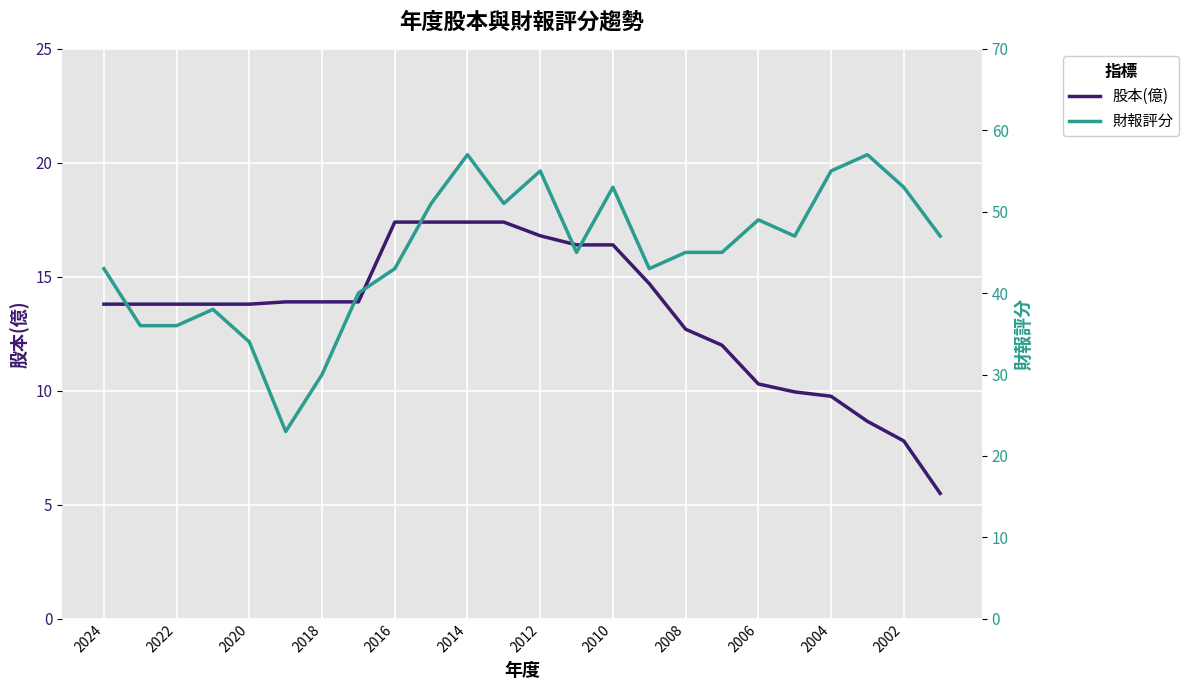

What is the minimum value shown in the chart?

5.5